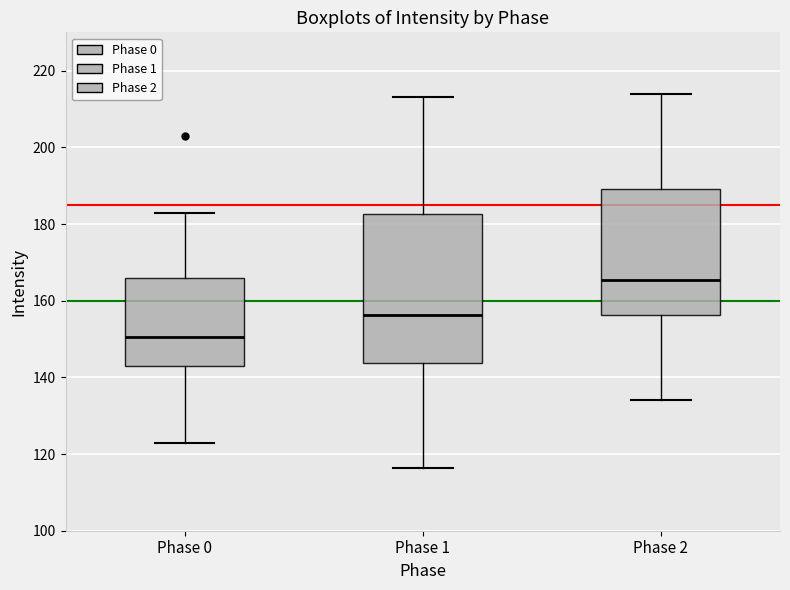

Where does the lower whisker of the box for Phase 0 end on the y-axis? The values are not printed on the chart, so give them approximately, as read against the axis.

122